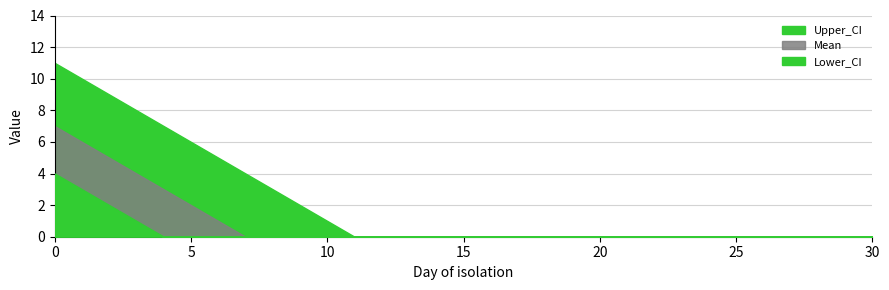

Reading left to right, transcribe all the data shown in this chart.

Upper_CI: 0=11	1=10	2=9	3=8	4=7	5=6	6=5	7=4	8=3	9=2	10=1	11=0	12=0	13=0	14=0	15=0	16=0	17=0	18=0	19=0	20=0	21=0	22=0	23=0	24=0	25=0	26=0	27=0	28=0	29=0	30=0
Mean: 0=7	1=6	2=5	3=4	4=3	5=2	6=1	7=0	8=0	9=0	10=0	11=0	12=0	13=0	14=0	15=0	16=0	17=0	18=0	19=0	20=0	21=0	22=0	23=0	24=0	25=0	26=0	27=0	28=0	29=0	30=0
Lower_CI: 0=4	1=3	2=2	3=1	4=0	5=0	6=0	7=0	8=0	9=0	10=0	11=0	12=0	13=0	14=0	15=0	16=0	17=0	18=0	19=0	20=0	21=0	22=0	23=0	24=0	25=0	26=0	27=0	28=0	29=0	30=0